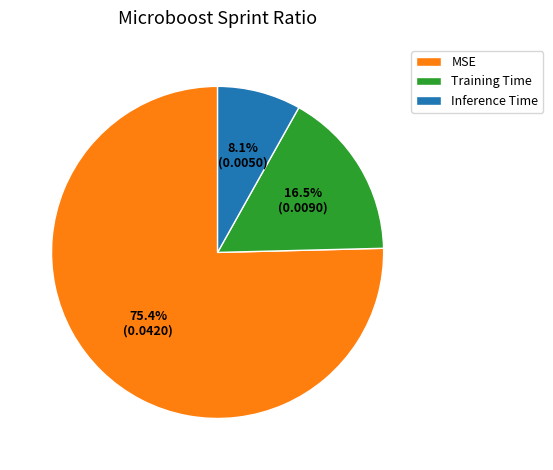

True or false: Inference Time accounts for 8% of the total.

True